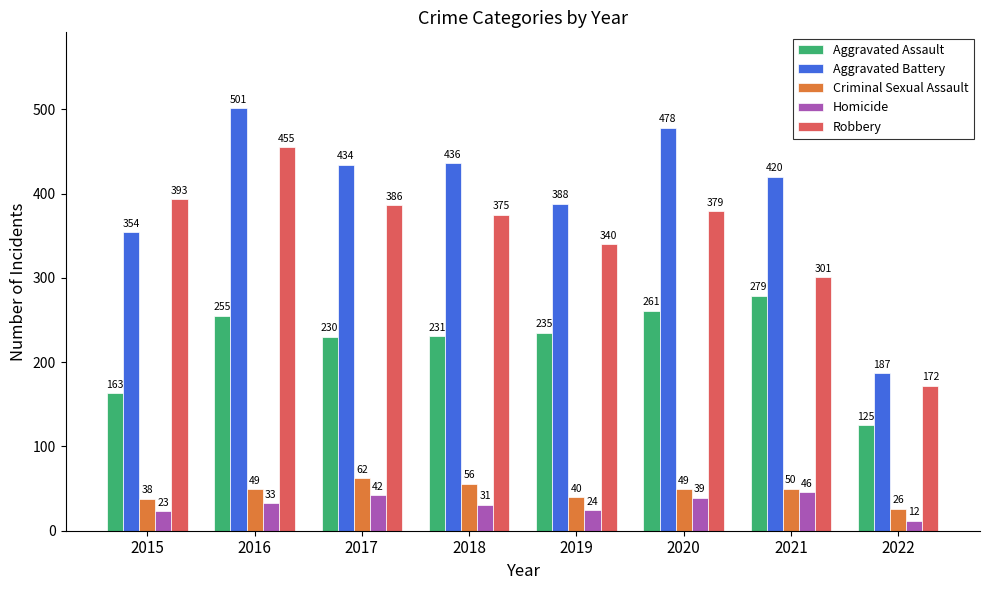

What is the value of the Robbery bar at the 5th from the left?

340